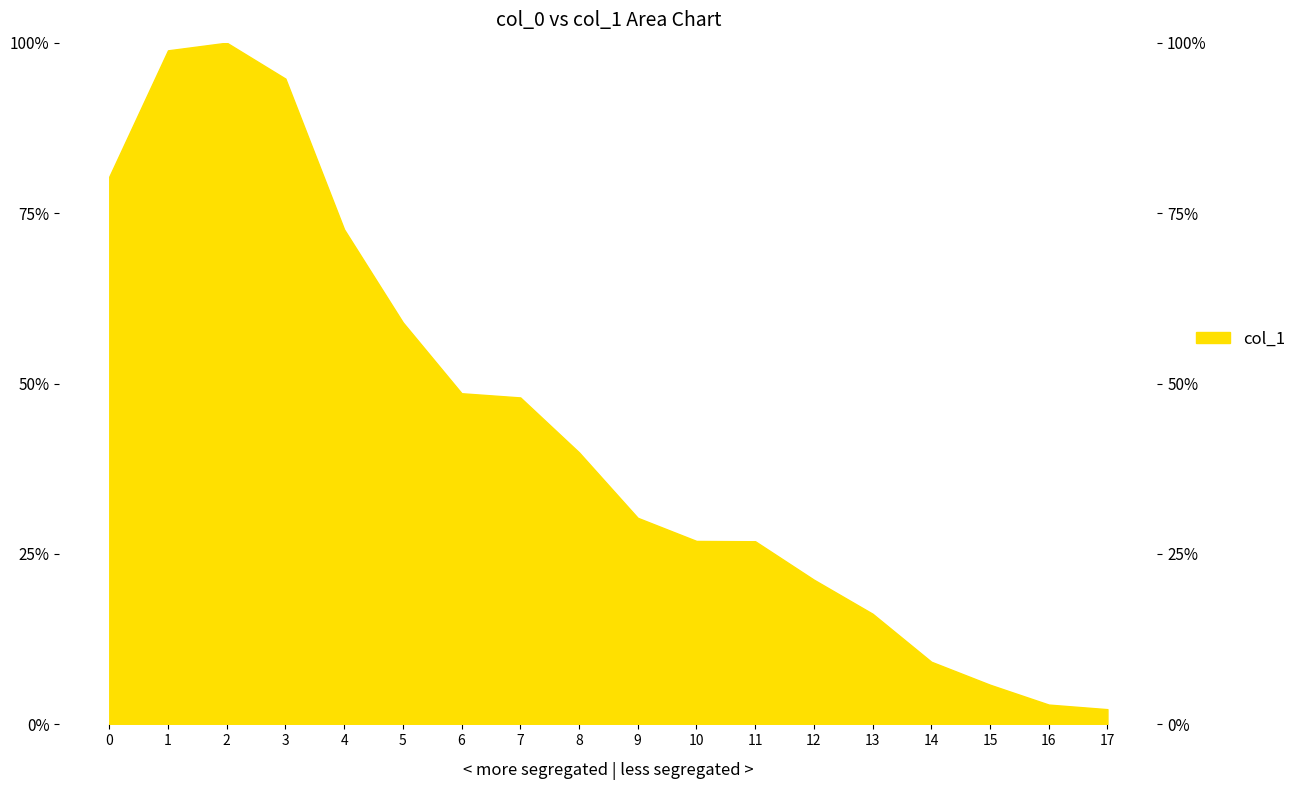

How many distinct data groups are displayed?

1